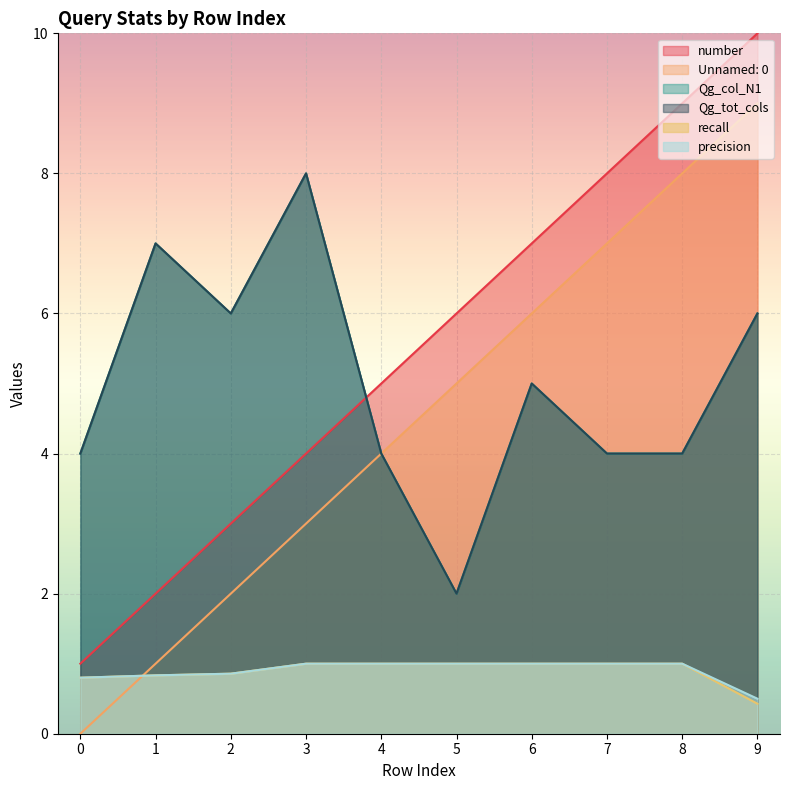

True or false: Qg_col_N1 and Qg_tot_cols cross at least once.

False